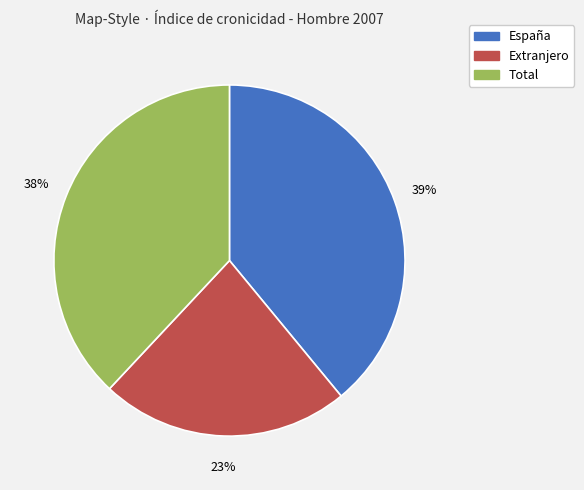

Is it true that Total is 38% of the pie?

True